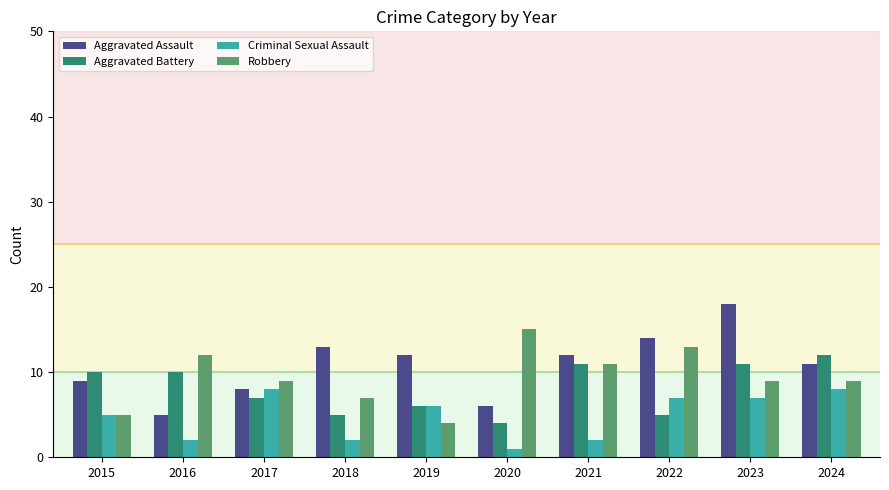

Rank the series by their maximum value, from highest to lowest.

Aggravated Assault, Robbery, Aggravated Battery, Criminal Sexual Assault